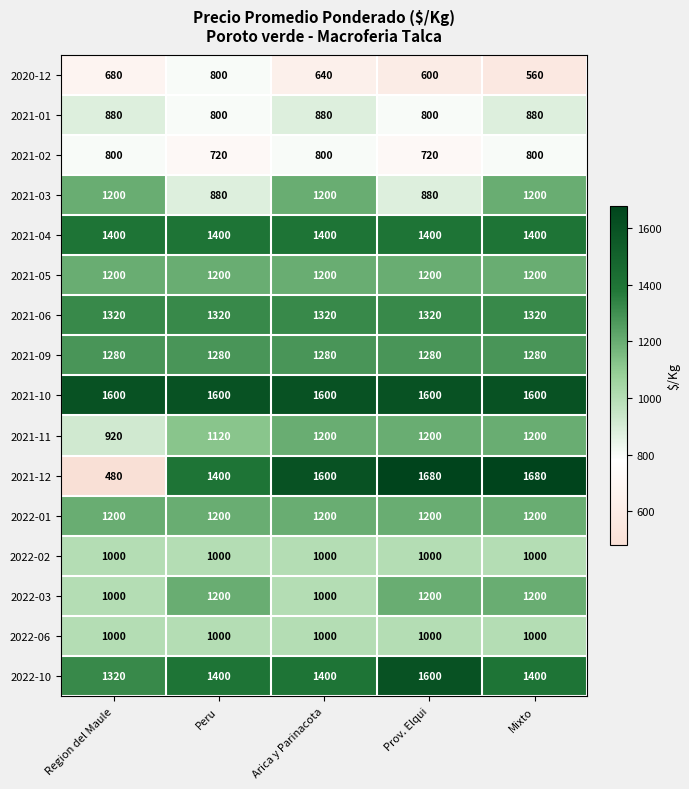

Which category has the lowest value across all series?

Region del Maule